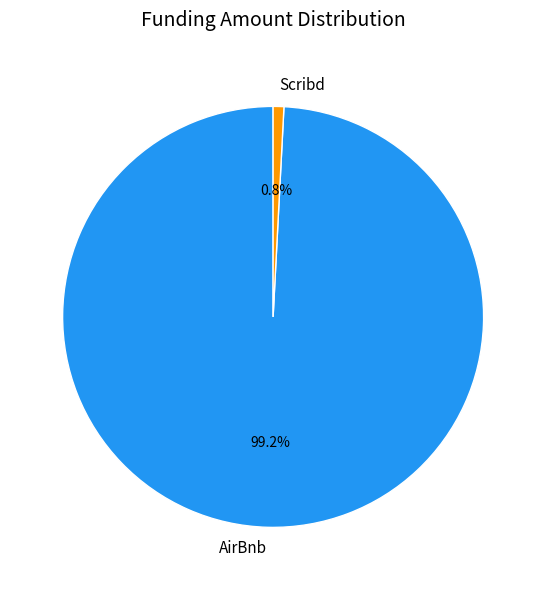

Count the number of slices in the pie.

2